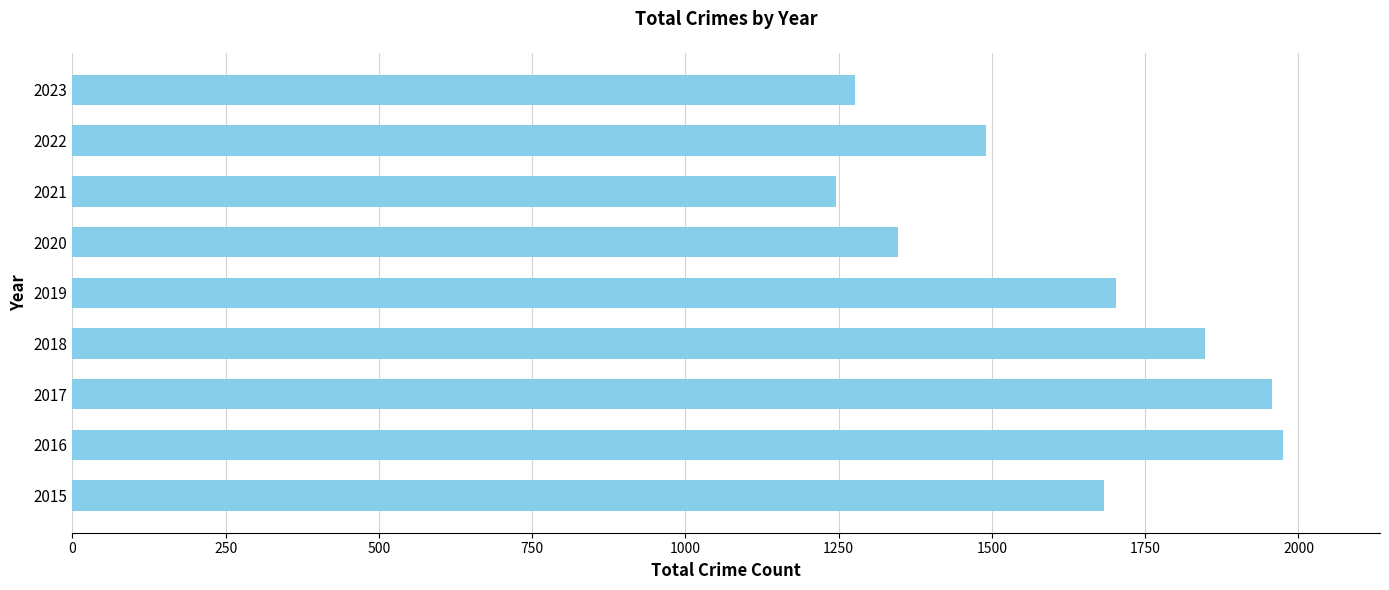

Rank the categories by value from lowest to highest.

2021, 2023, 2020, 2022, 2015, 2019, 2018, 2017, 2016